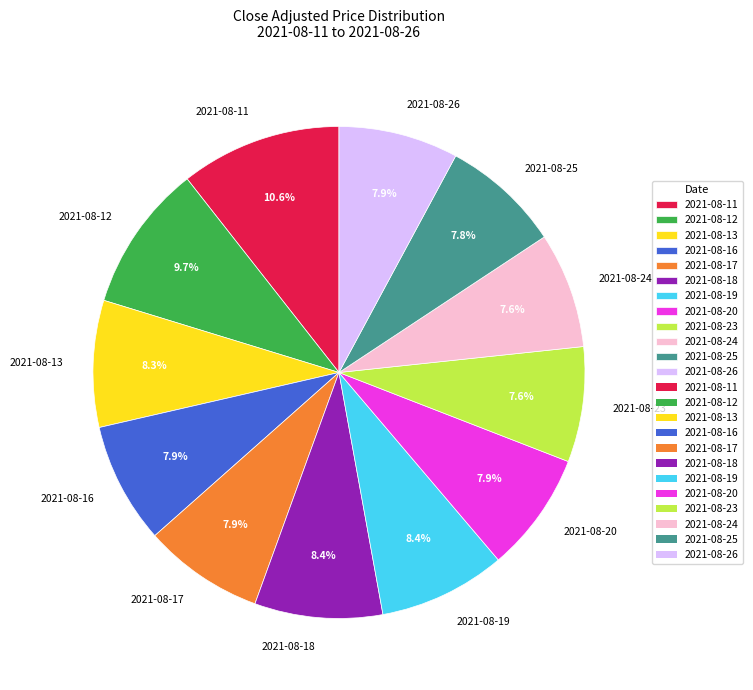

What percentage do 2021-08-11 and 2021-08-18 together represent?

19.0%